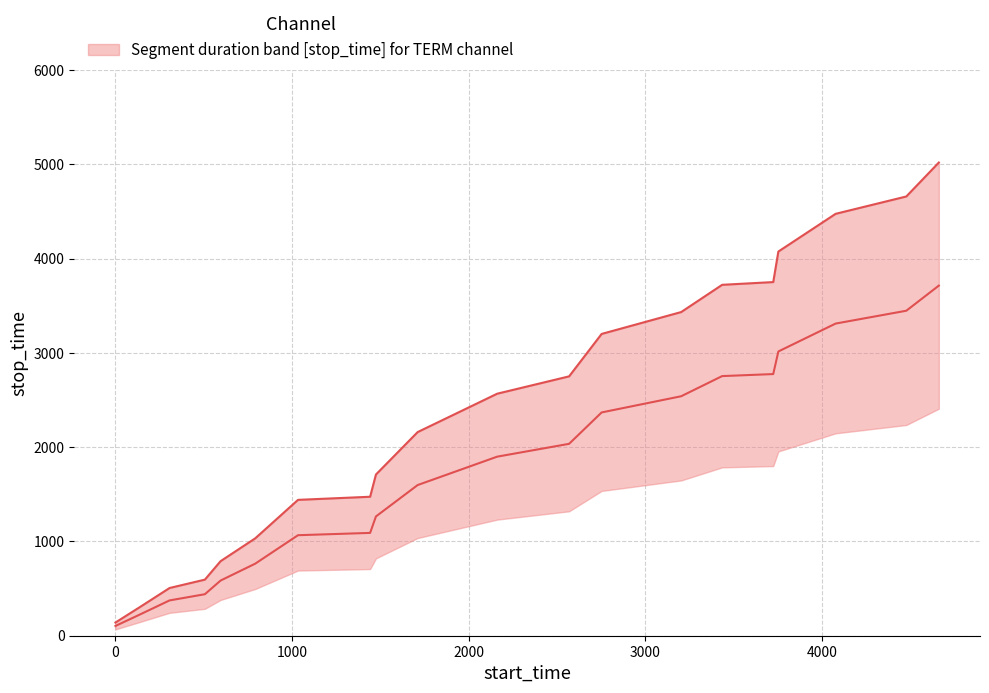

Reading left to right, what are all the values shown in this chart?

140	306	506	595	791	1033	1441	1474	1710	2160	2567	2751	3201	3433	3722	3751	4075	4475	4659	5019